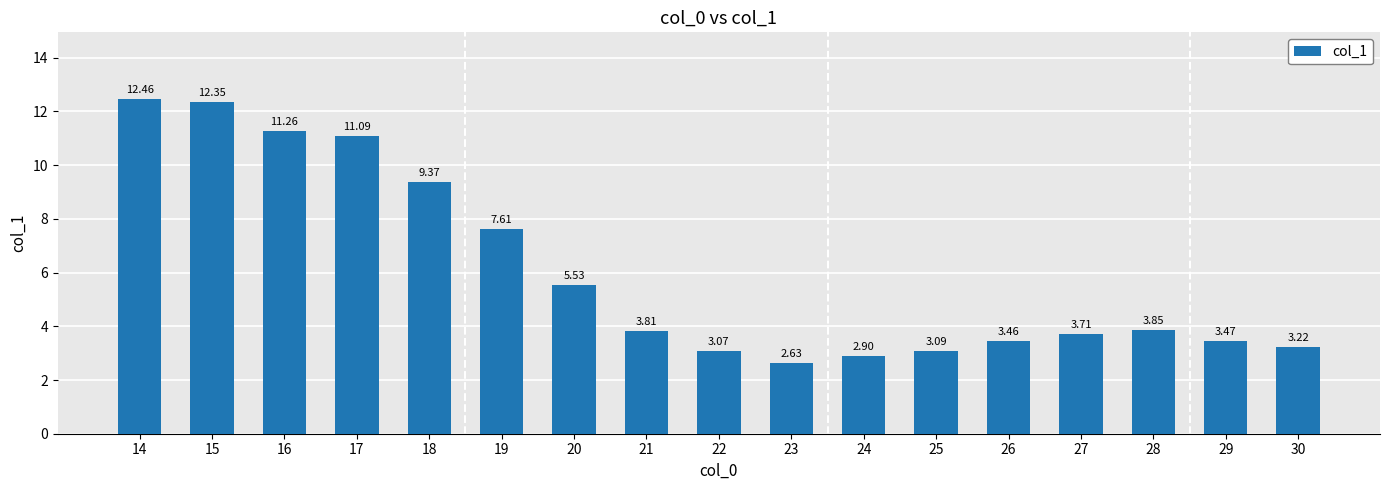

Is it true that the value at 22 is 3.1?

True